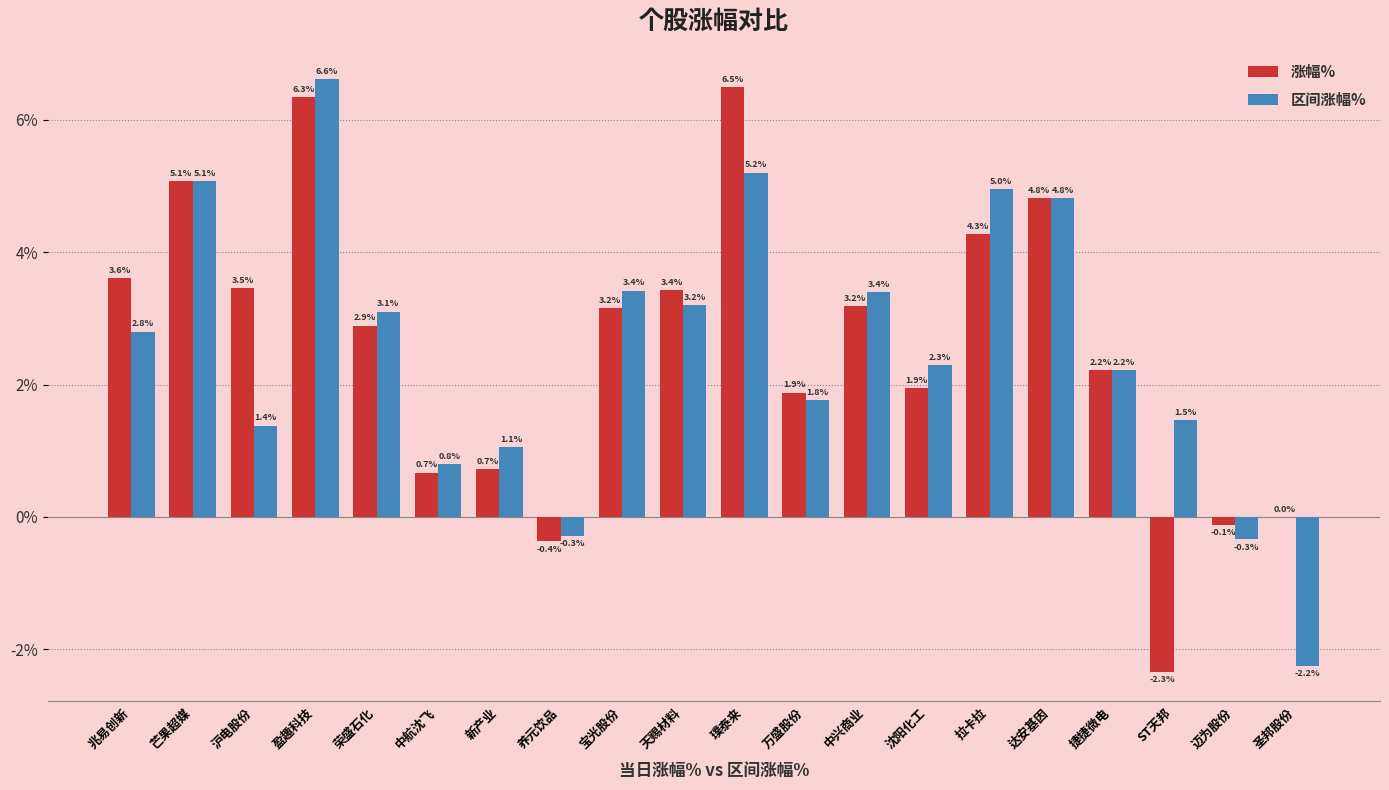

At which category is the sum across all series the highest?

盈趣科技